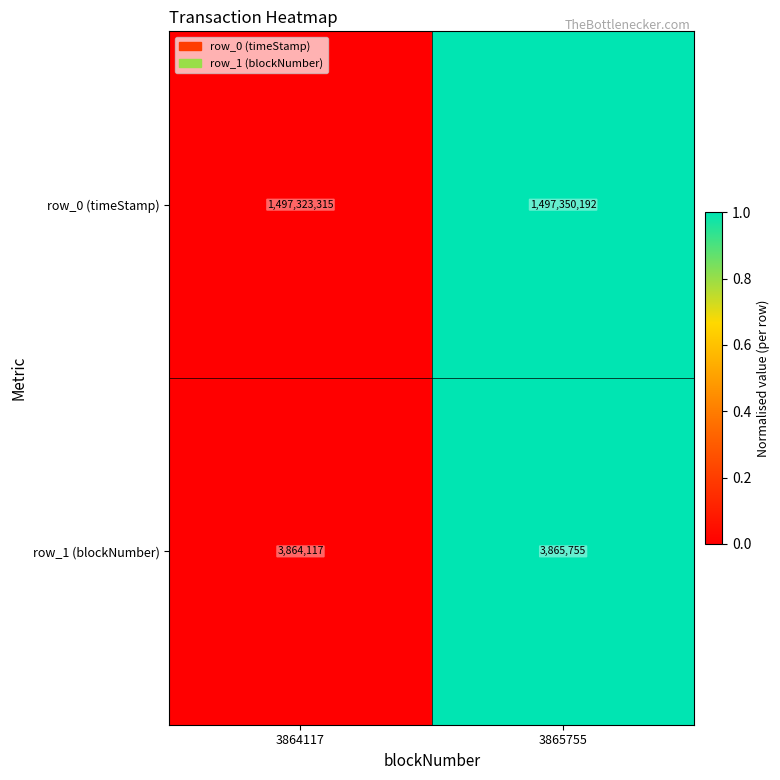

At 3864117, list the series in order from largest to smallest.

row_0 (timeStamp), row_1 (blockNumber)